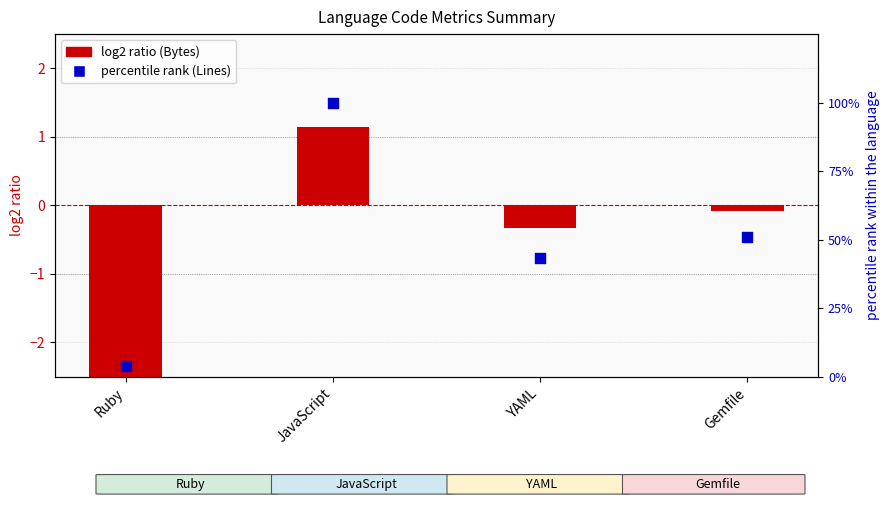

Which series has the largest total across all categories?

percentile rank (Lines)